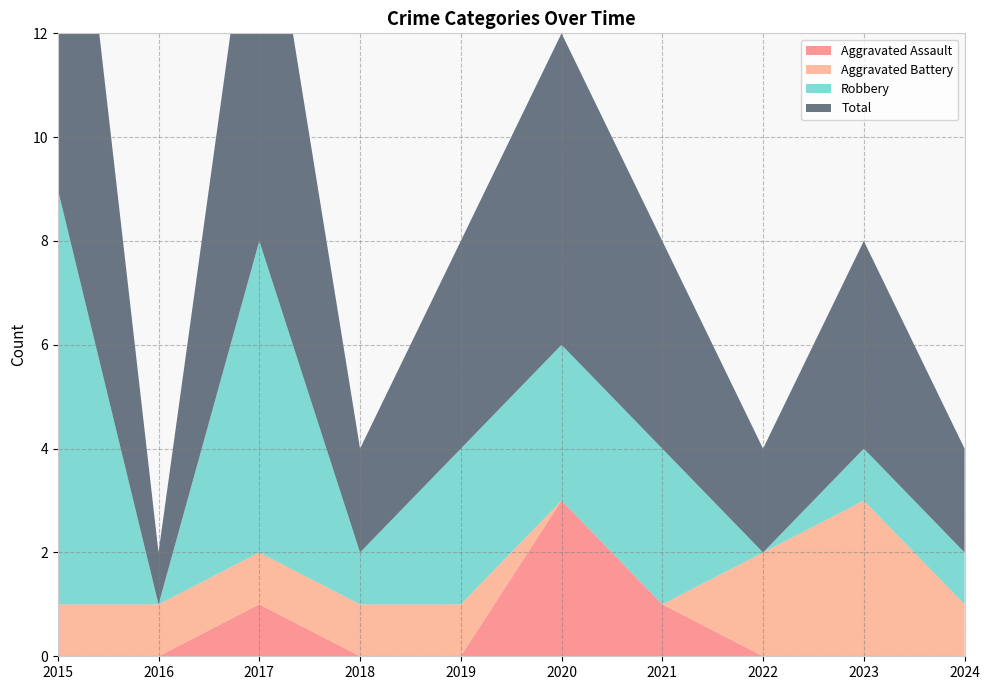

Reading left to right, list all the values displayed in this chart.

Aggravated Assault: 0	0	1	0	0	3	1	0	0	0
Aggravated Battery: 1	1	1	1	1	0	0	2	3	1
Robbery: 8	0	6	1	3	3	3	0	1	1
Total: 10	1	8	2	4	6	4	2	4	2